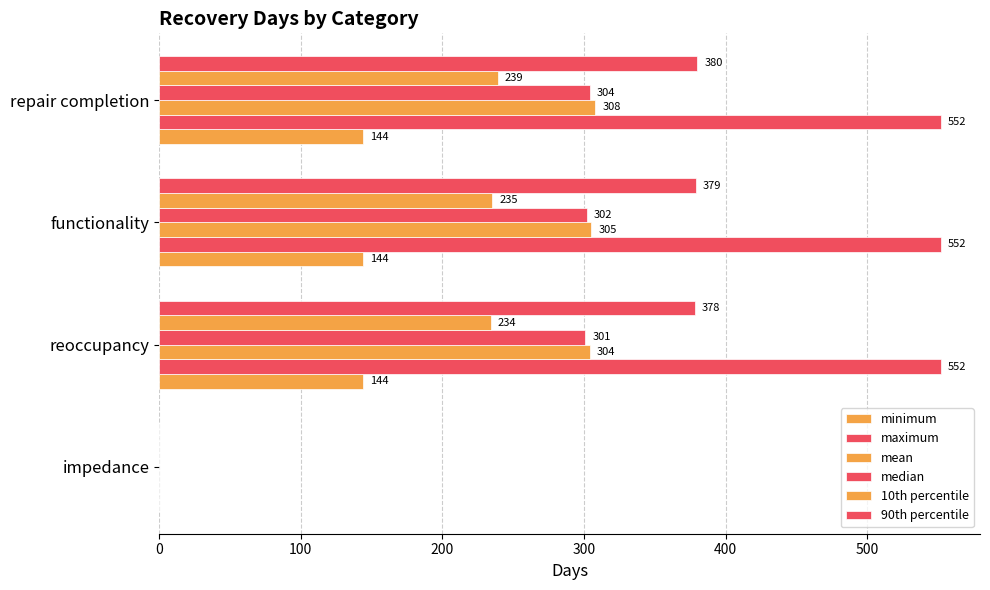

Rank the series by their maximum value, from lowest to highest.

minimum, 10th percentile, median, mean, 90th percentile, maximum